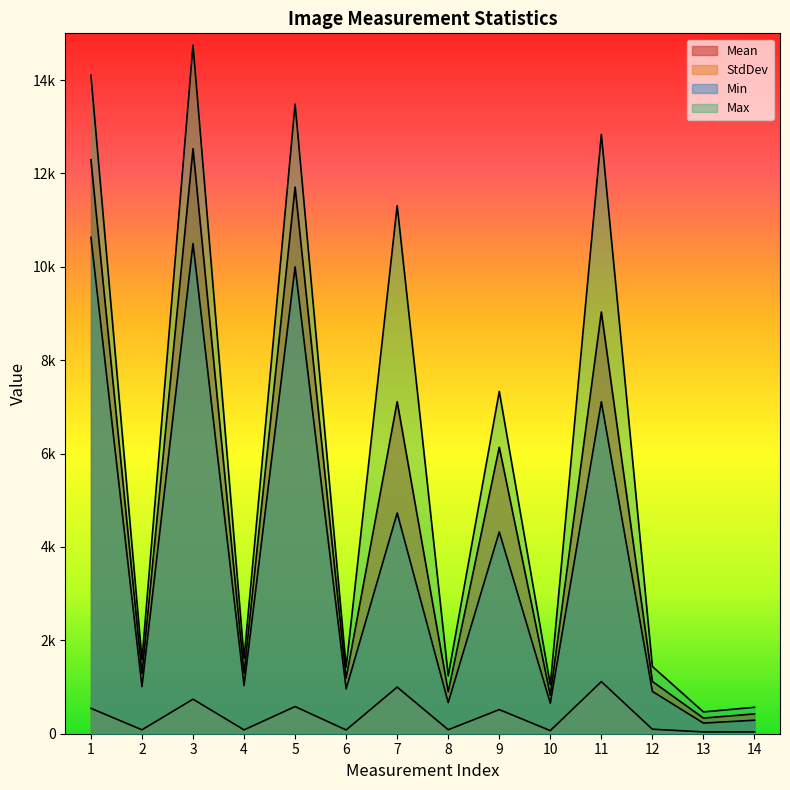

The Min series shows 11377.8 at 11. True or false?

False